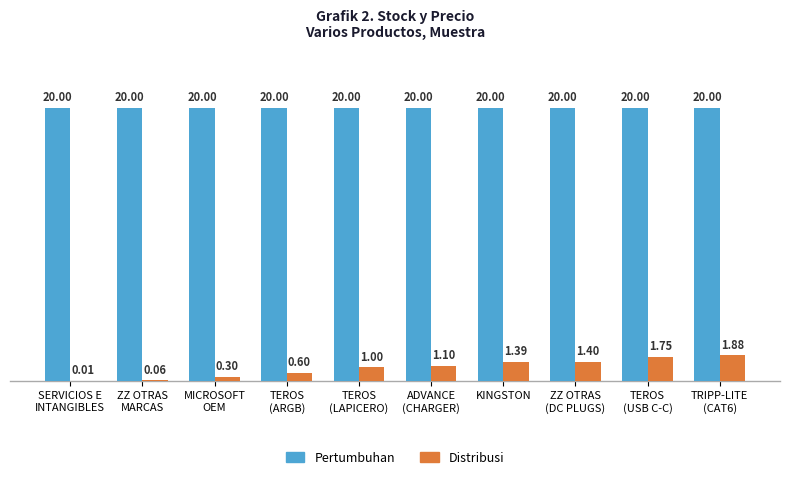

Which series has the largest total across all categories?

Pertumbuhan